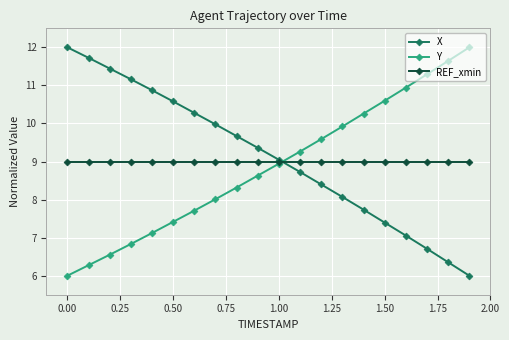

How many intersections are there between Y and X?

1